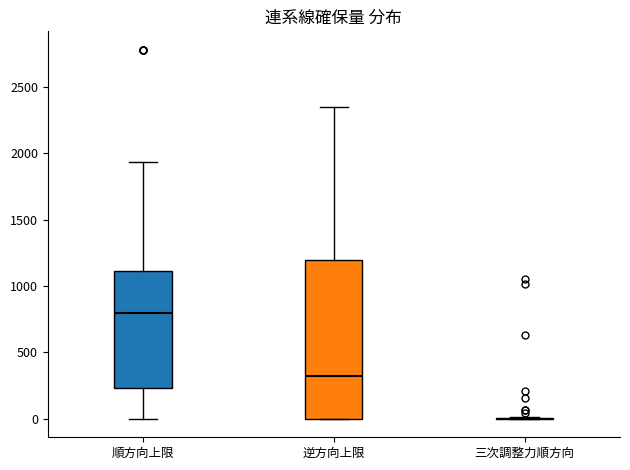

Where is the lower edge of the box for 逆方向上限 on the y-axis? The values are not printed on the chart, so give them approximately, as read against the axis.

0